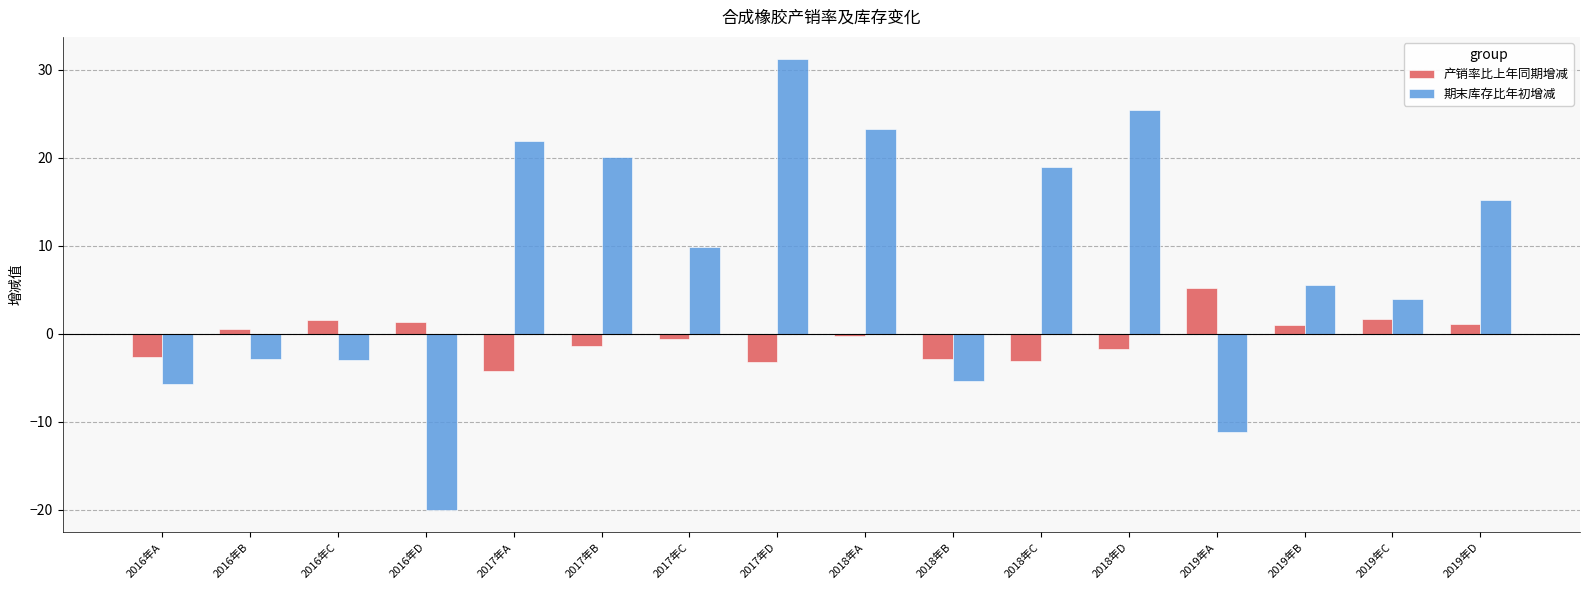

True or false: 期末库存比年初增减 has a value of -7.7 at 2018年B.

False